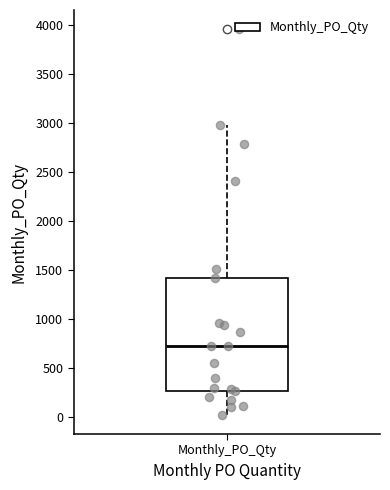

Read this box plot against the y-axis: the position of the median line, the range covered by the box, and the ends of both whiskers. The values are not printed on the chart, so give them approximately, as read against the axis.

median 700, box 250 to 1400, whiskers 0 to 3000